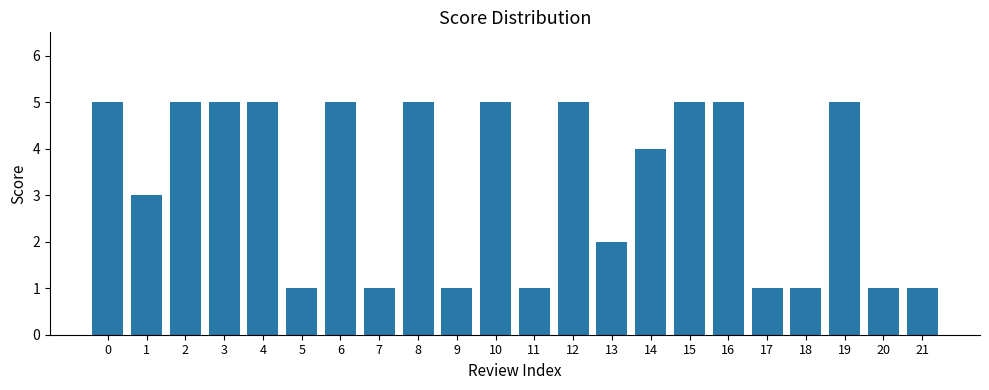

Reading left to right, extract all data points from this chart.

0=5	1=3	2=5	3=5	4=5	5=1	6=5	7=1	8=5	9=1	10=5	11=1	12=5	13=2	14=4	15=5	16=5	17=1	18=1	19=5	20=1	21=1